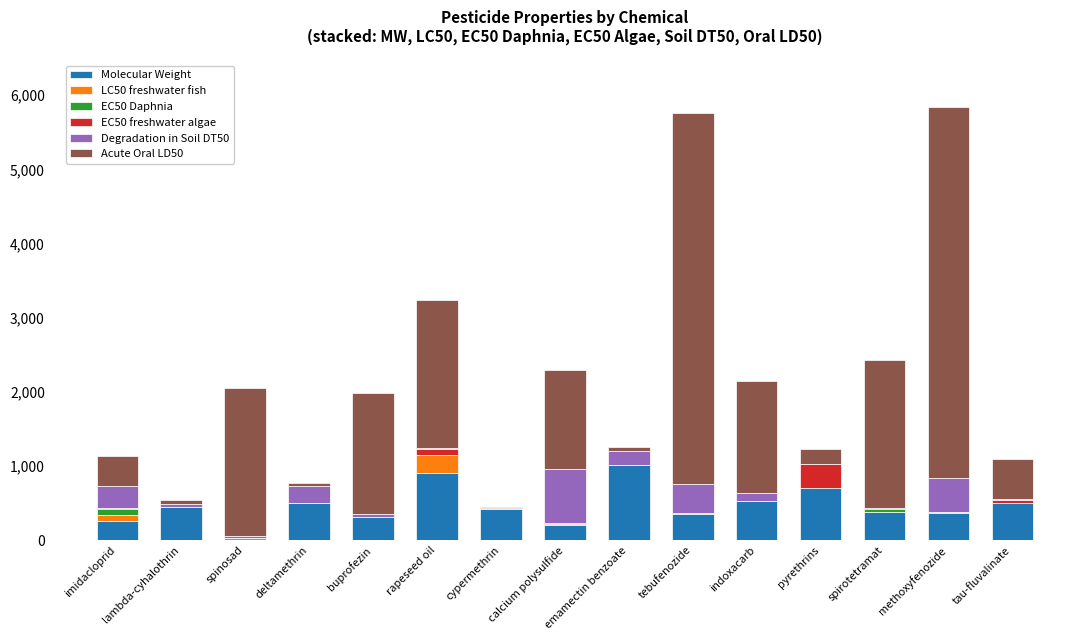

What are all the series names shown in the legend?

Molecular Weight, LC50 freshwater fish, EC50 Daphnia, EC50 freshwater algae, Degradation in Soil DT50, Acute Oral LD50